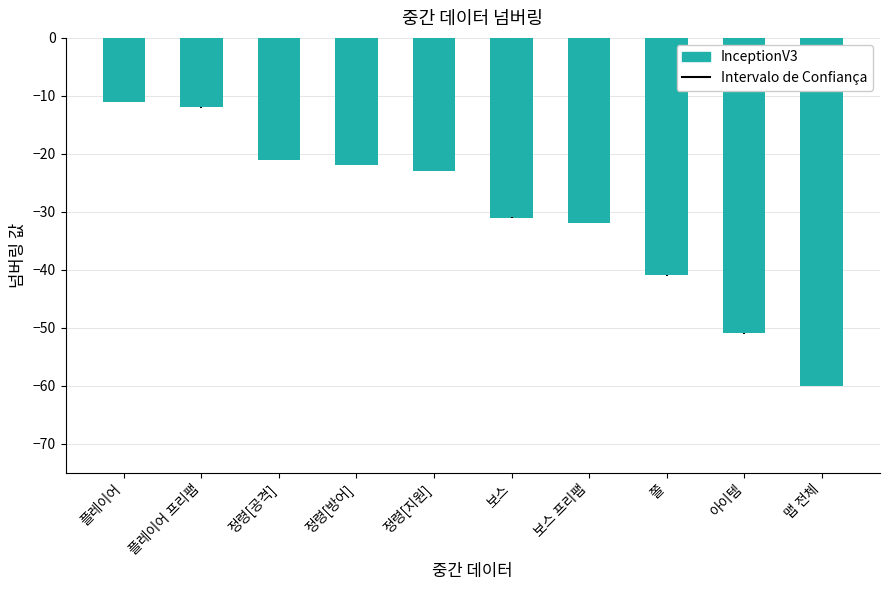

What position from the right is 아이템?

2